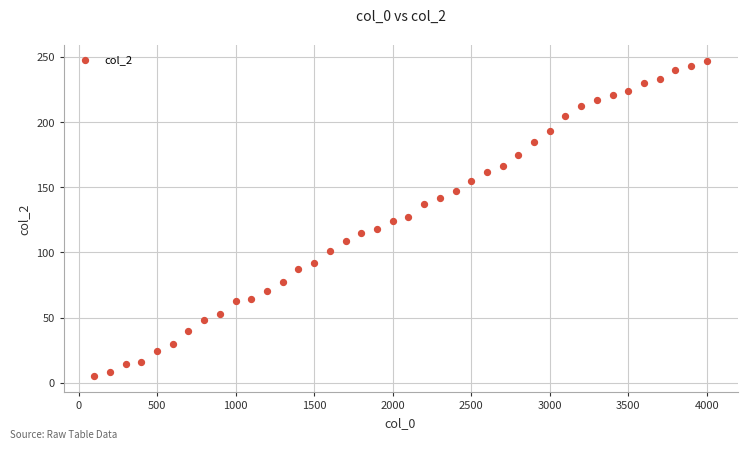

What is the range of Y values (max minus min)?

242